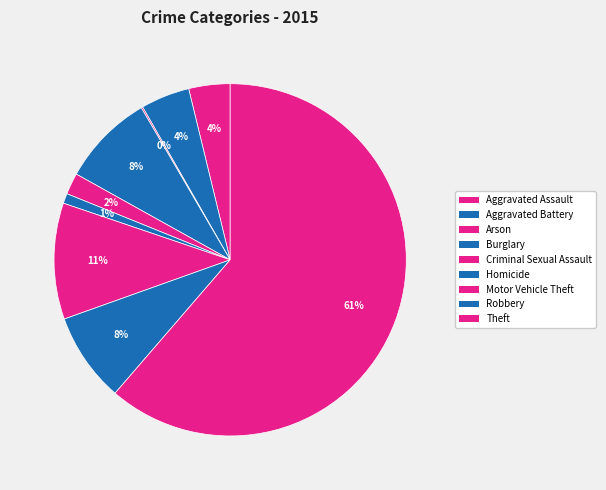

What is the total percentage of Theft and Aggravated Battery?

65.8%